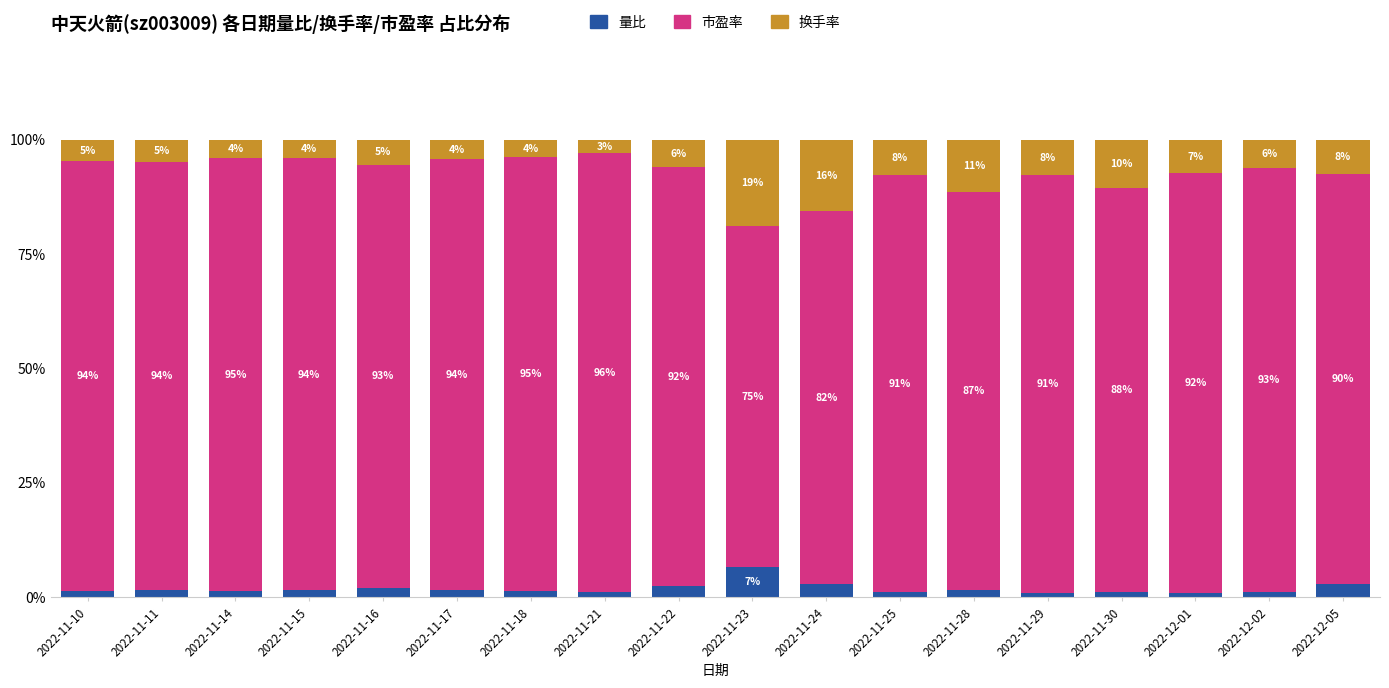

What is the total value across all series at 2022-12-02?

100.0